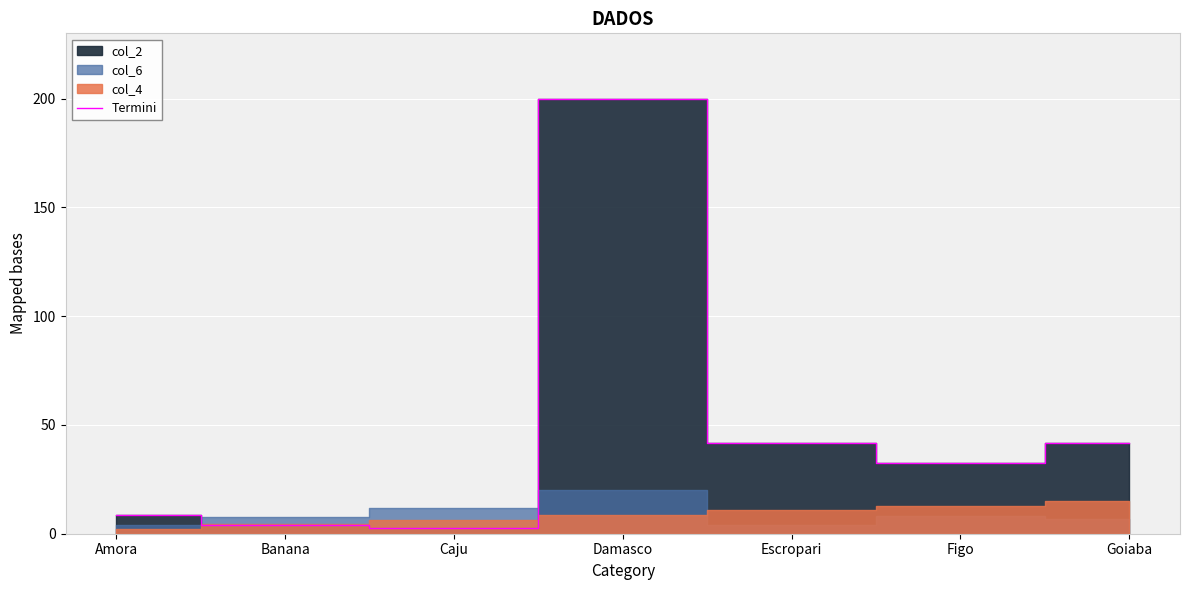

What position from the right is Damasco?

4